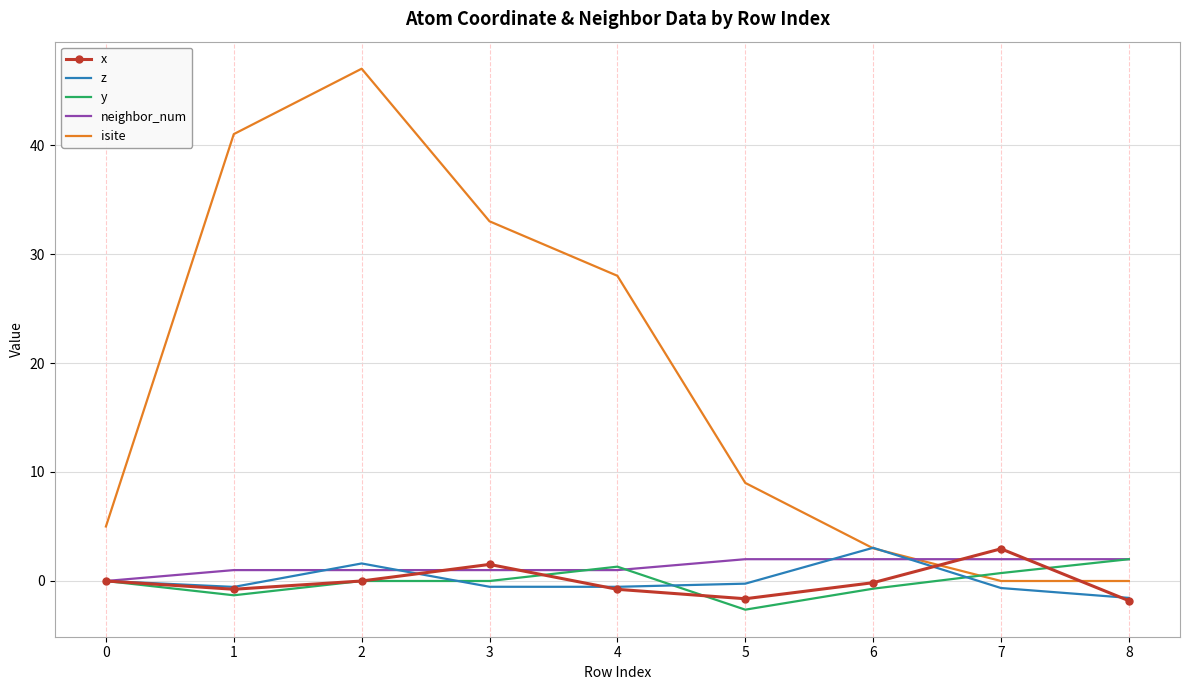

Is it true that y equals 0.7 at 7?

True